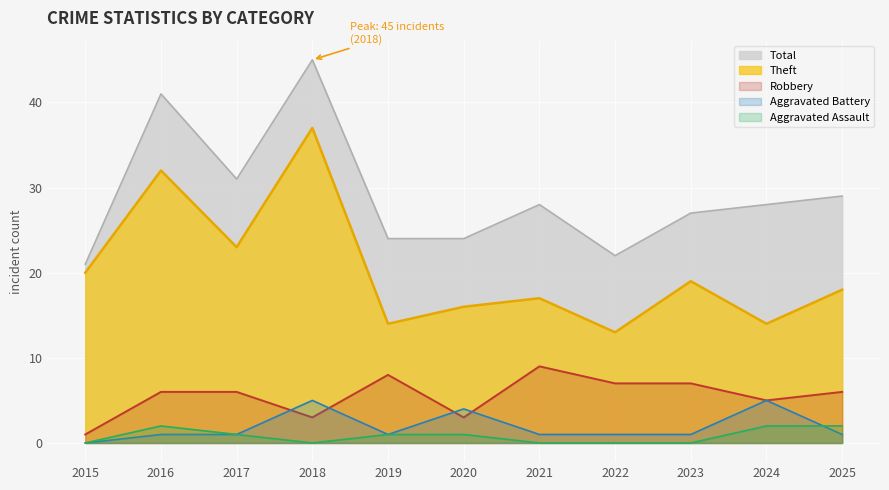

Which series has the largest total across all categories?

Total